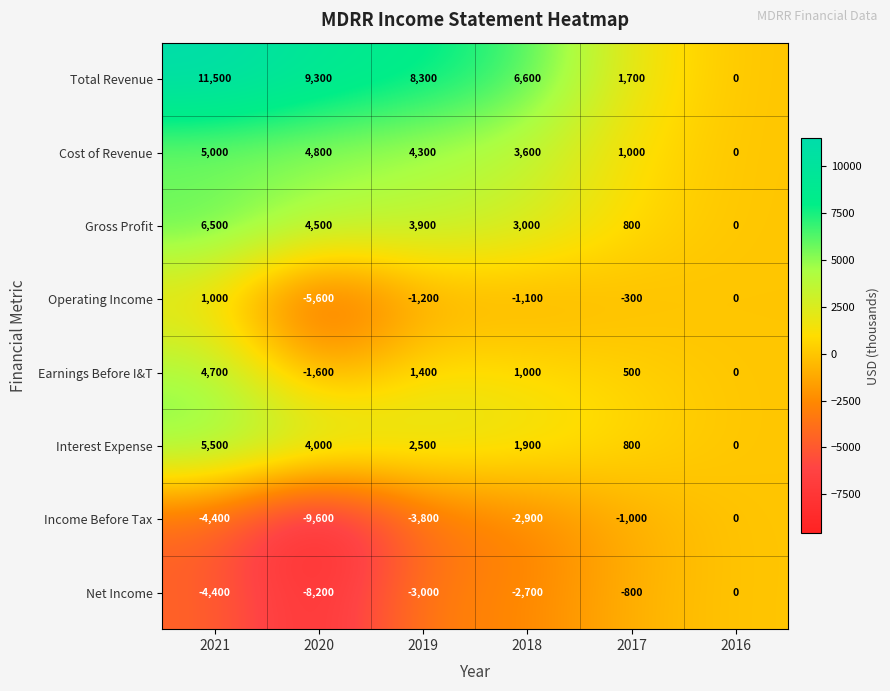

Read the Operating Income value at 2020.

-5600